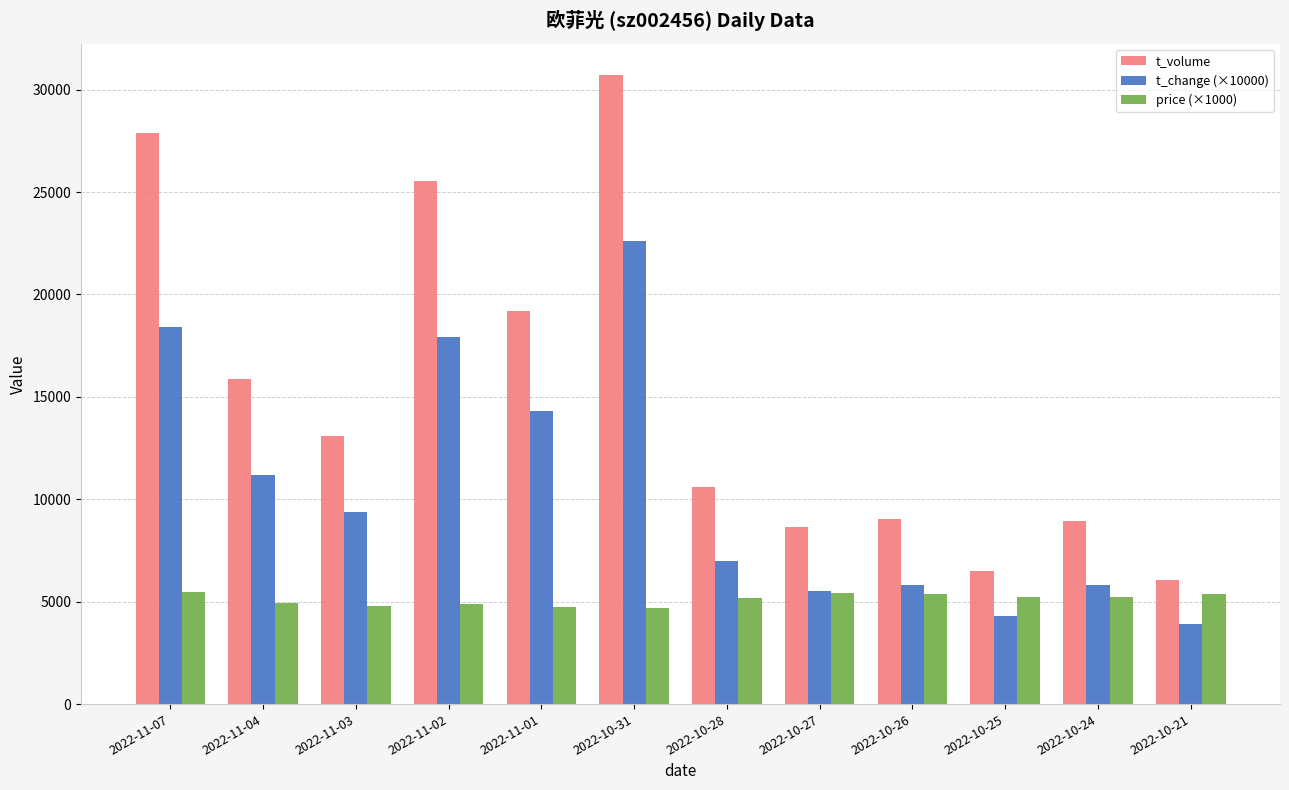

What is the minimum value shown in the chart?

3900.0